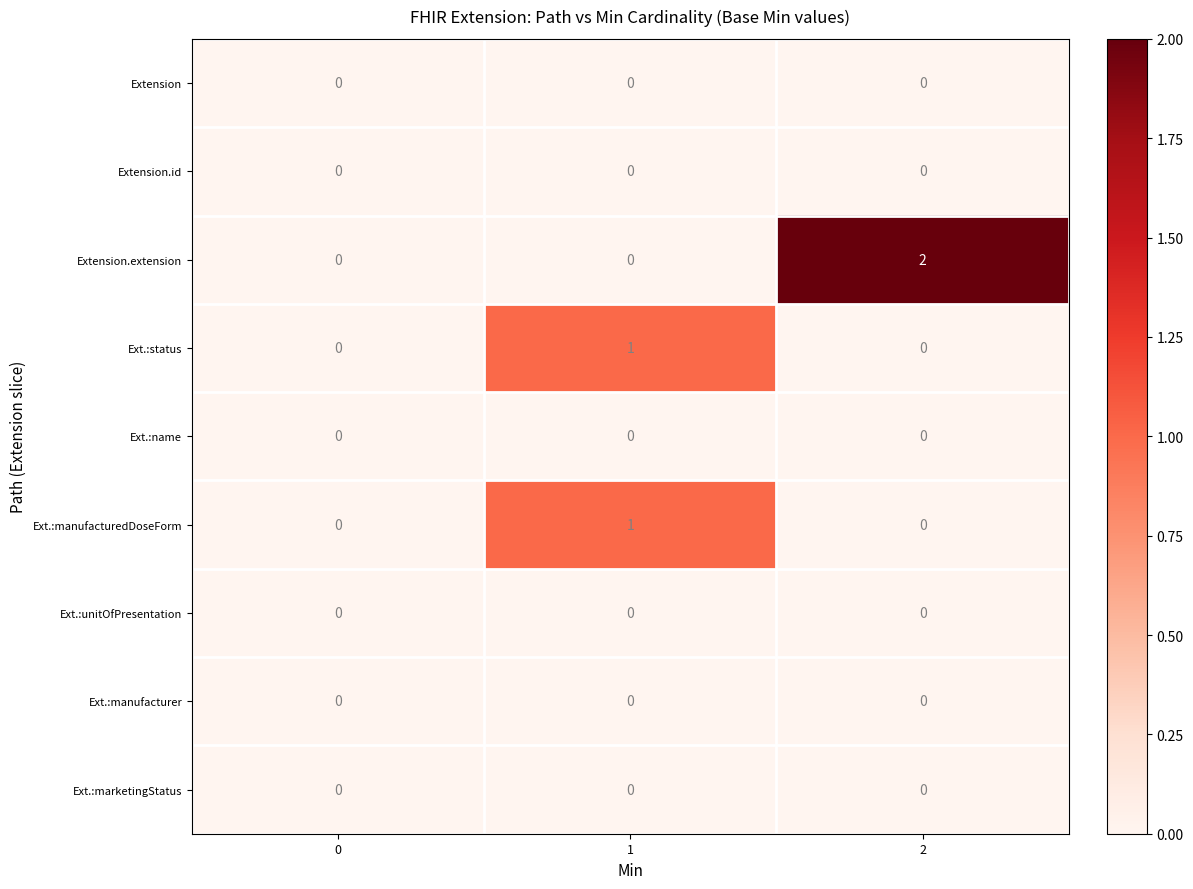

Which series has the largest total across all categories?

Extension.extension